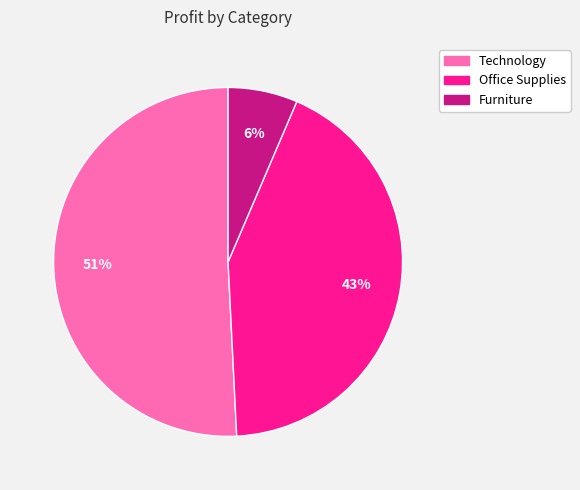

What is the largest slice in the pie chart?

Technology